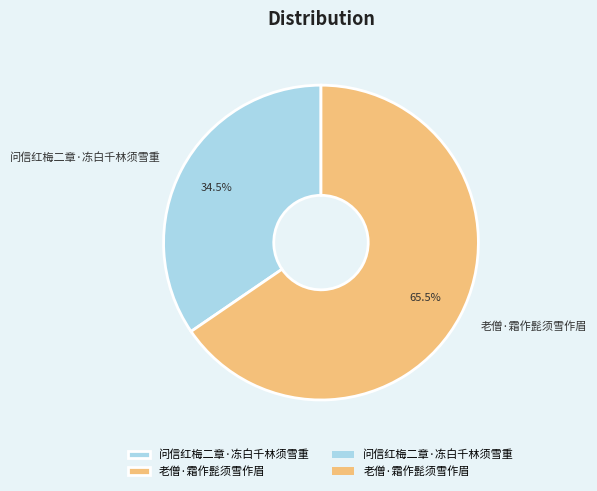

Combined, do 老僧·霜作髭须雪作眉 and 问信红梅二章·冻白千林须雪重 account for over 50%?

Yes